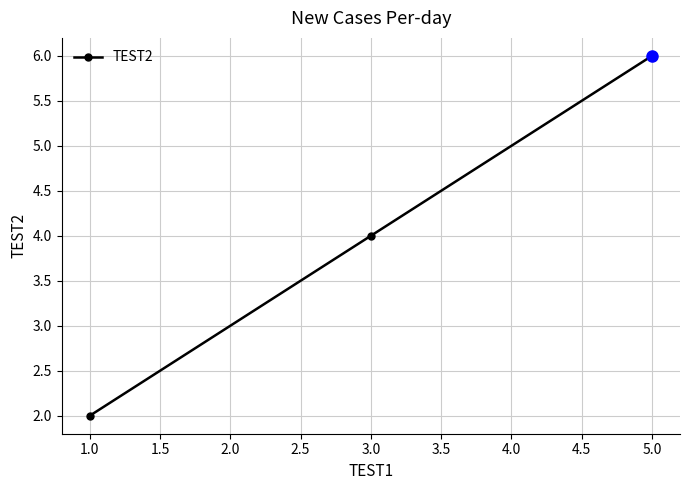

What is the difference between the values at 5.0 and 1.0?

4